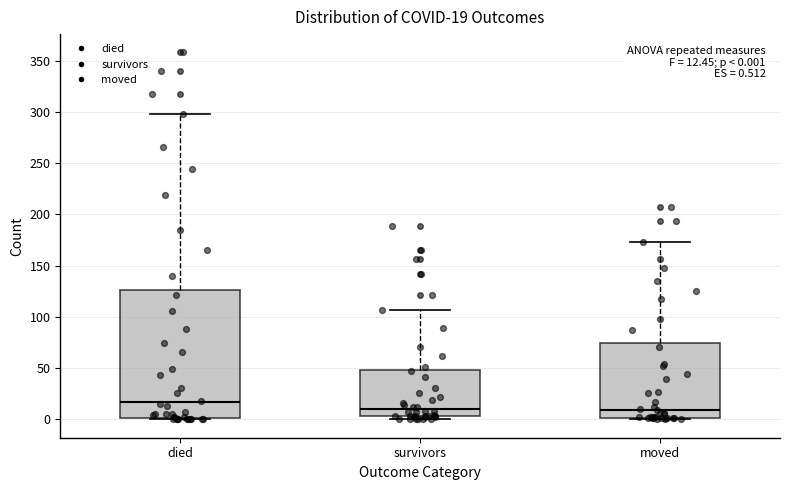

Which box's median line is the highest?

died